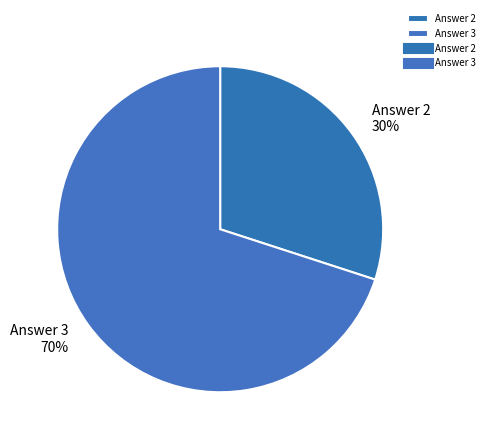

Is the sum of Answer 3 and Answer 2 greater than half?

Yes